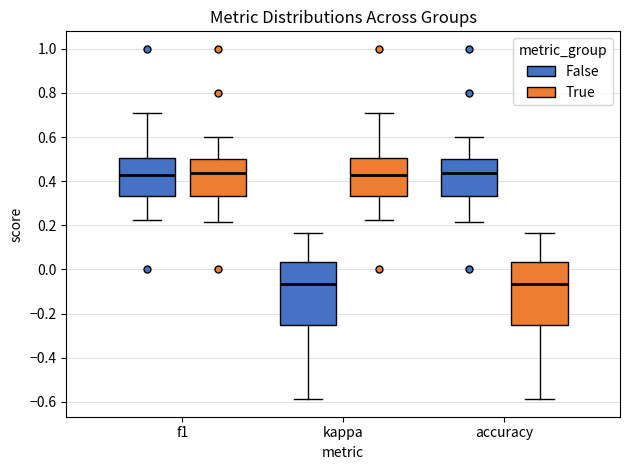

Where is the lower edge of the box for f1 (False) on the y-axis? The values are not printed on the chart, so give them approximately, as read against the axis.

0.34